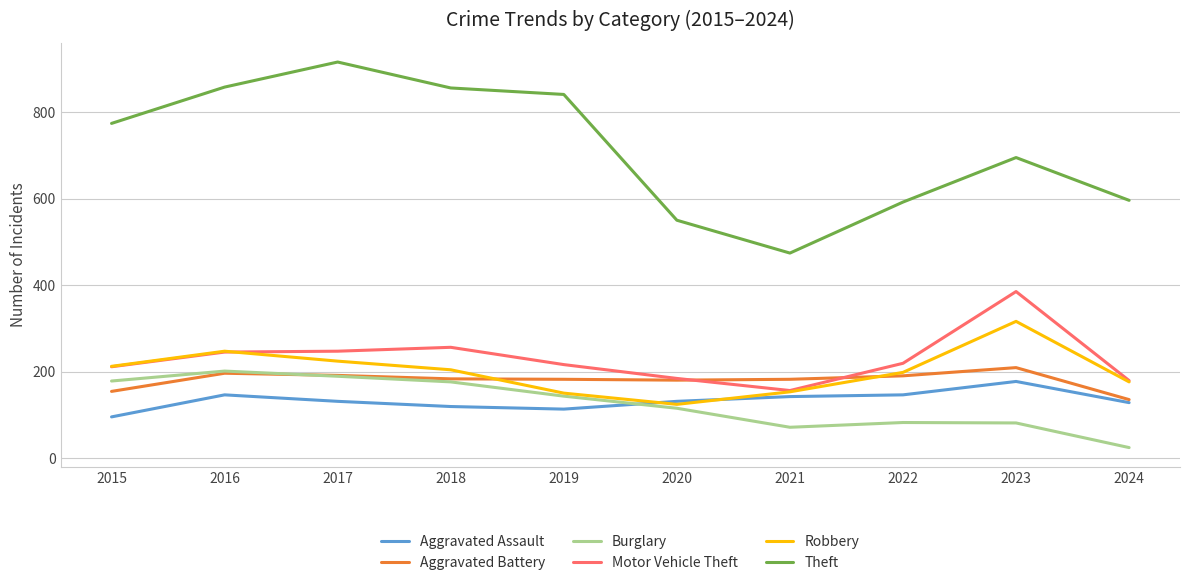

Which series has the widest spread of values?

Theft